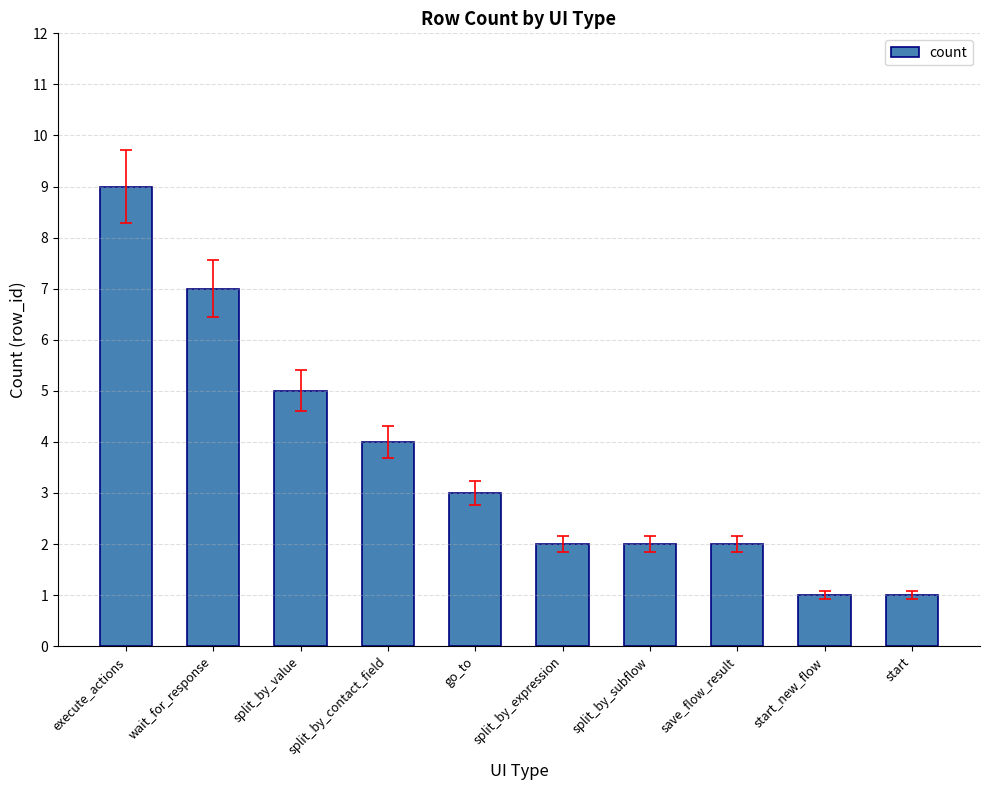

What is the value of the 9th bar from the left?

1